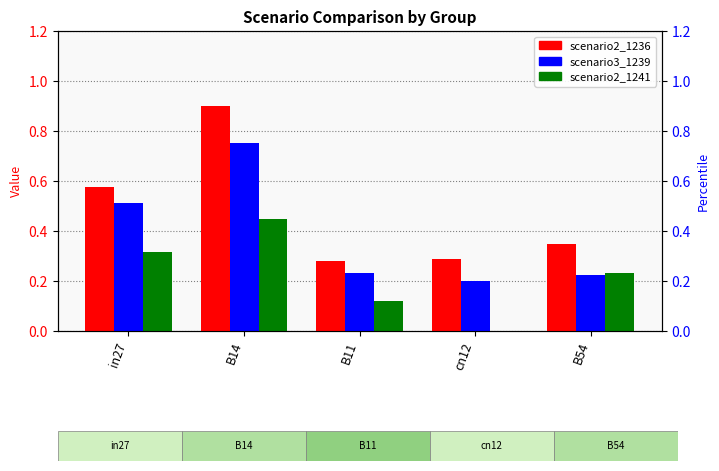

At how many categories does at least one series exceed 0?

5